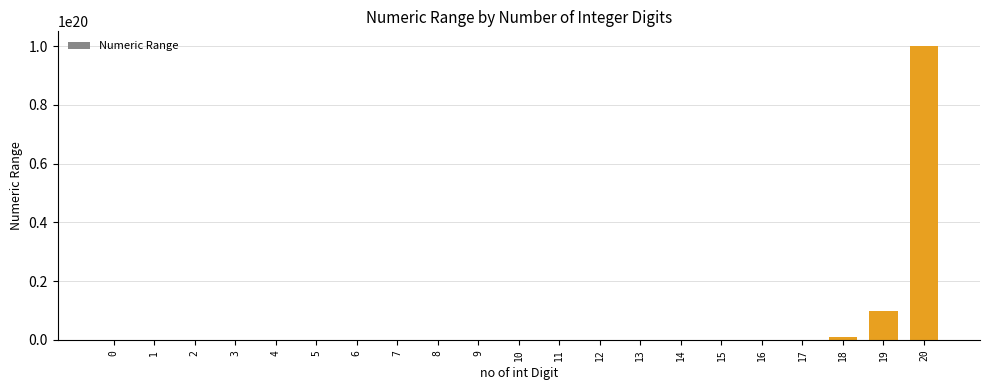

The chart shows a value of 1496890 at 6. True or false?

False